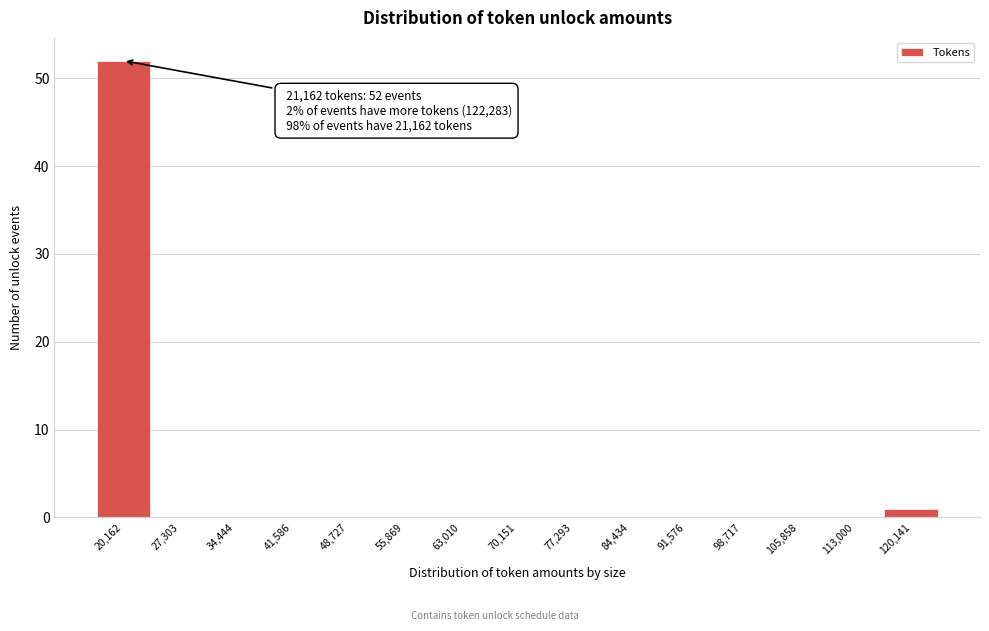

Reading left to right, list all the values displayed in this chart.

20,162=52	27,303=0	34,444=0	41,586=0	48,727=0	55,869=0	63,010=0	70,151=0	77,293=0	84,434=0	91,576=0	98,717=0	105,858=0	113,000=0	120,141=1